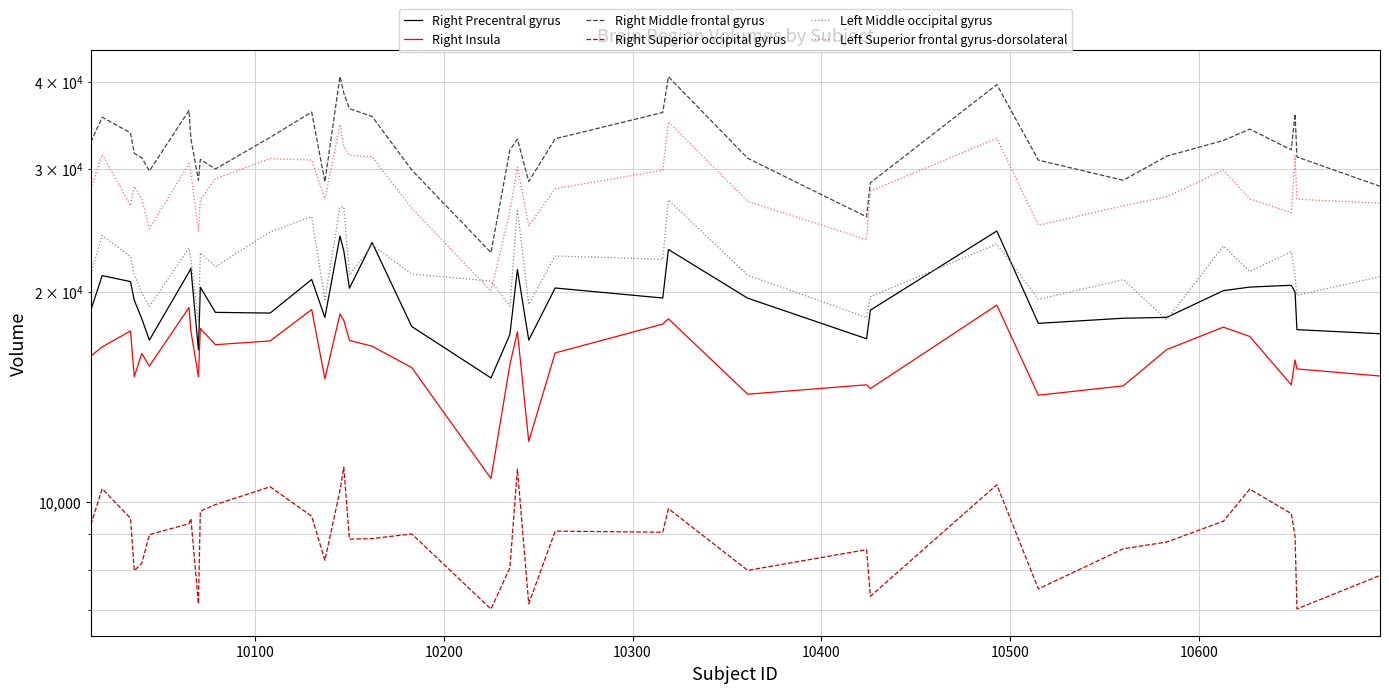

How many interior local valleys does the Right Insula series have?

11